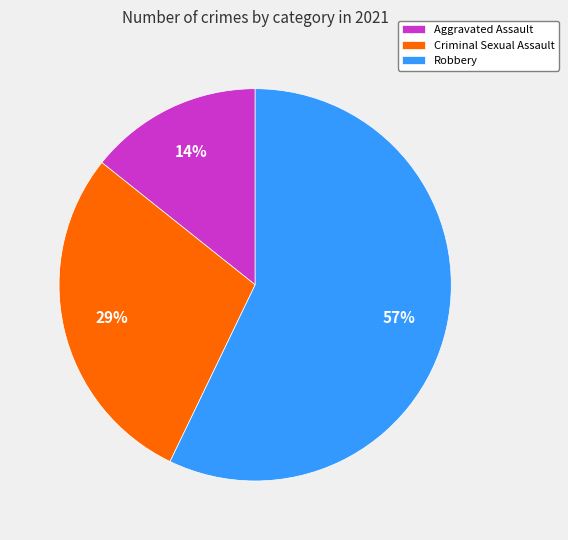

True or false: Robbery accounts for 57% of the total.

True